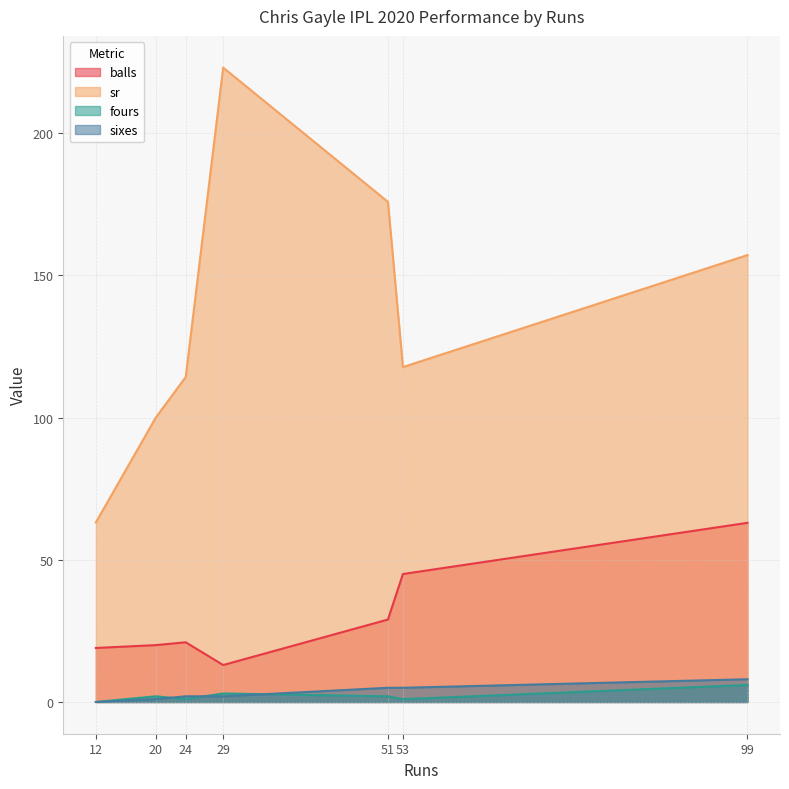

What is the total value across all series at 24?

138.3